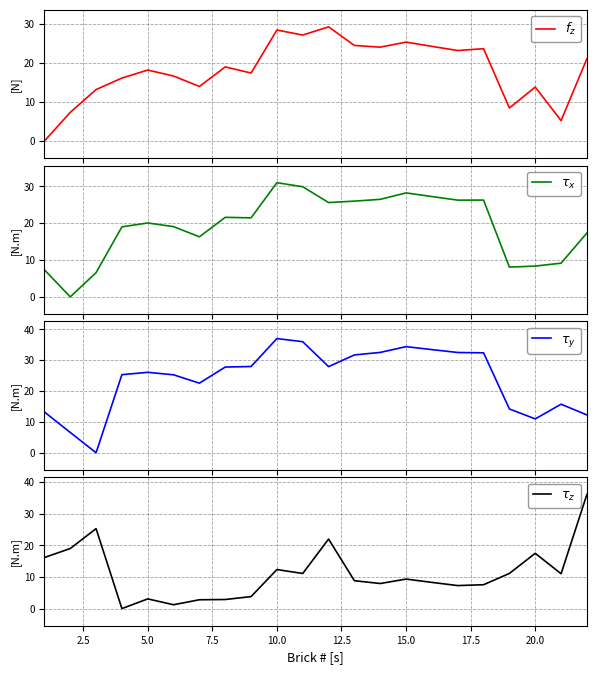

At which label is $\tau_z$ closest to 18?

20.0